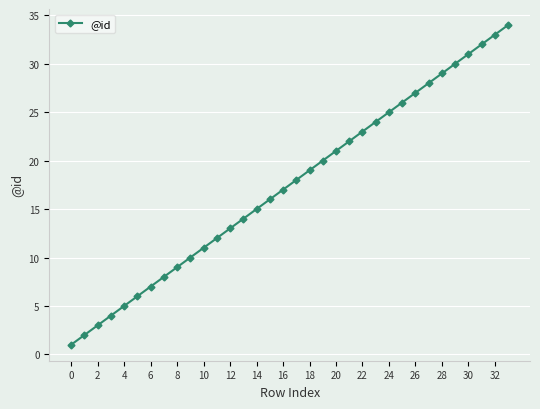

True or false: there are more than 2 points higher than both neighbors.

False